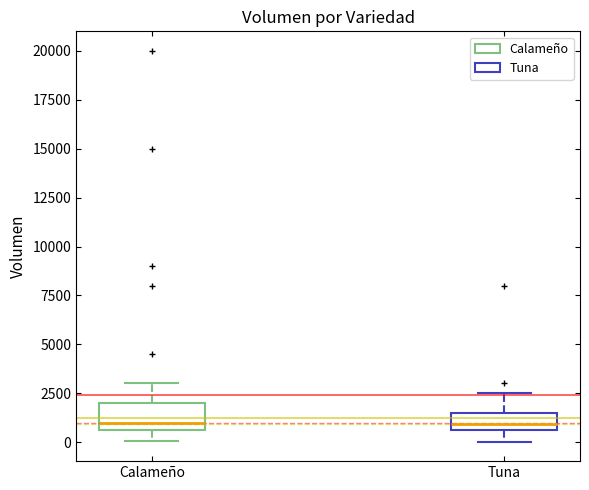

Comparing the boxes themselves (not the whiskers), which one is the tallest?

Calameño